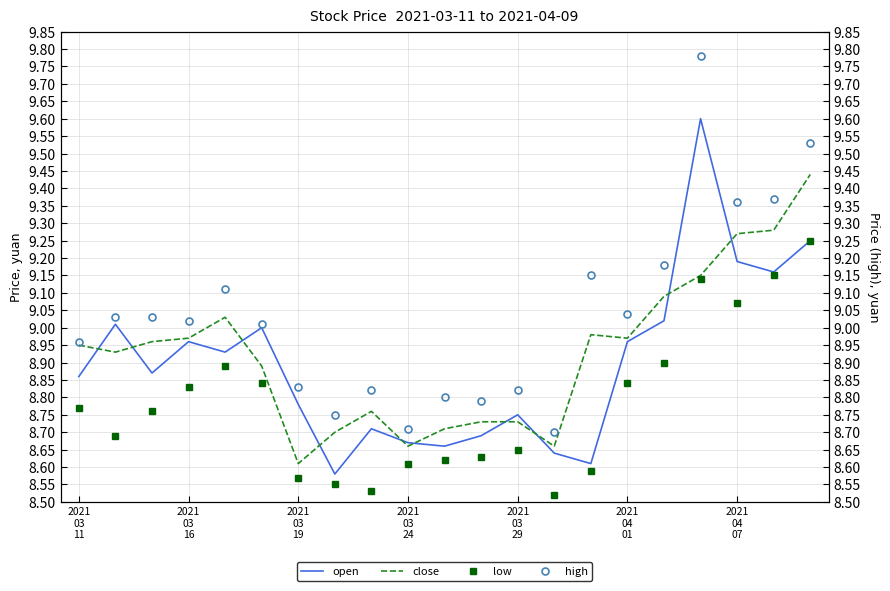

Does the chart have visible grid lines?

Yes